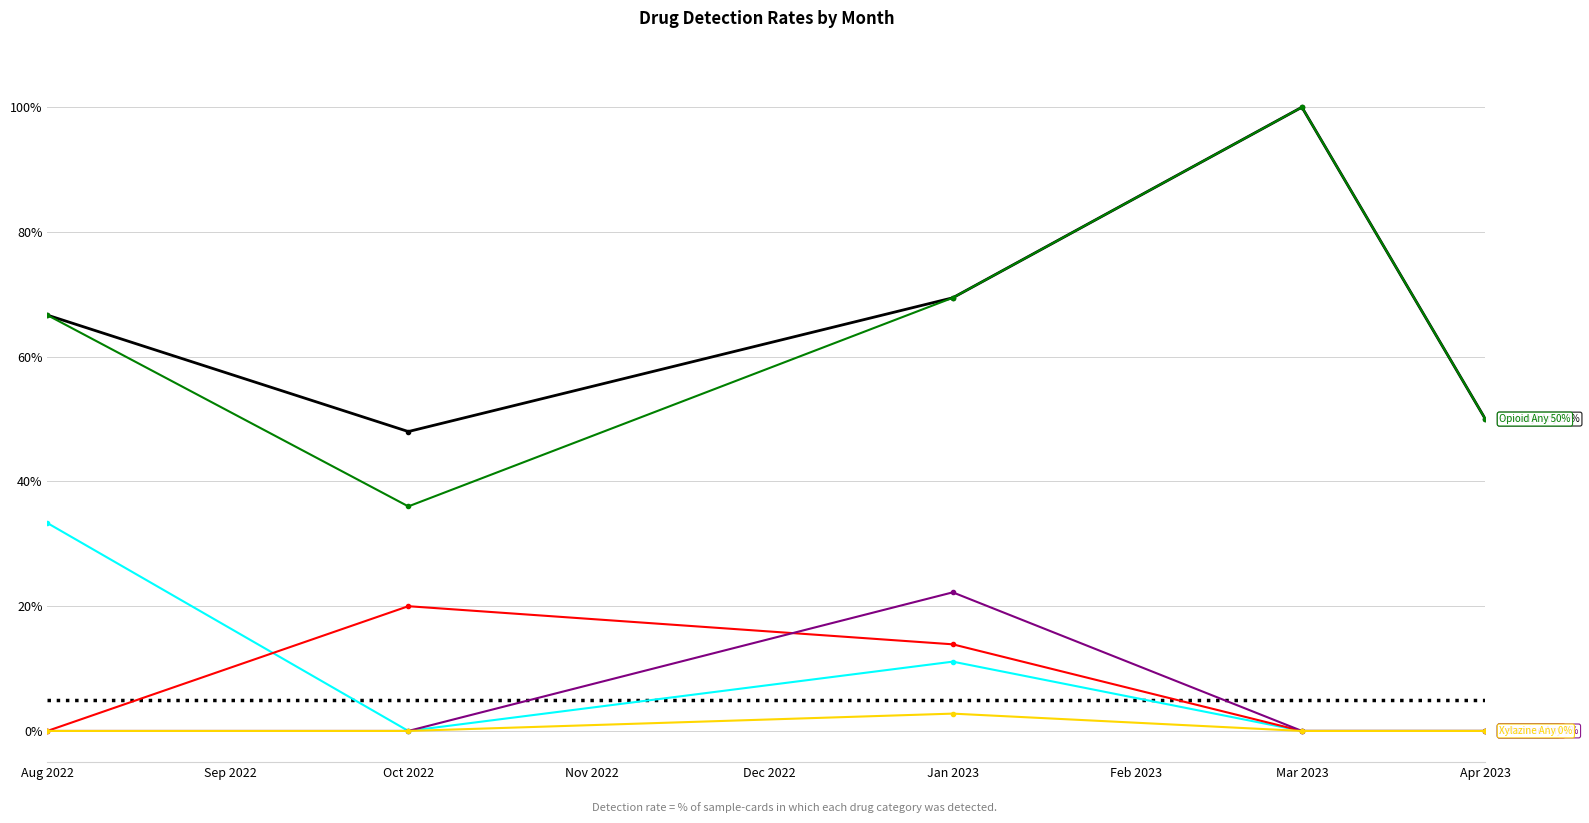

Which category has the highest value across all series?

Mar 2023